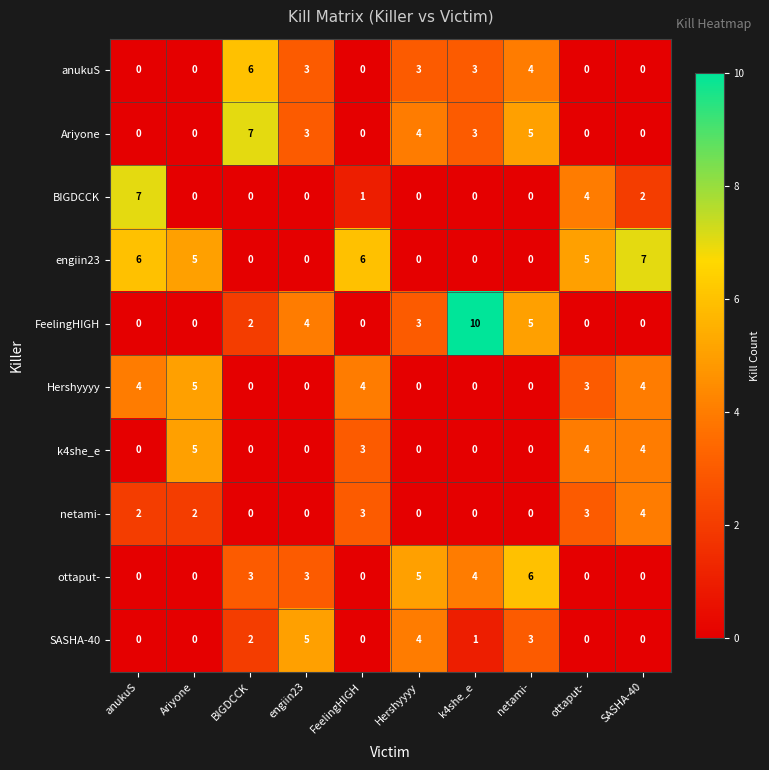

Which series has the largest total across all categories?

engiin23